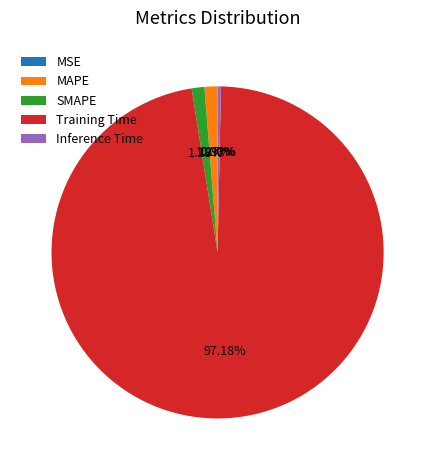

Does Training Time represent more than half of the total?

Yes